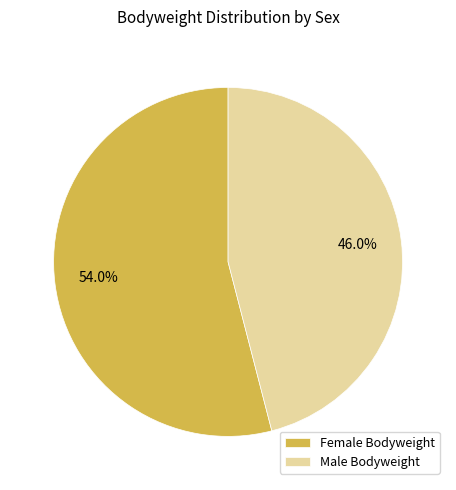

What is the ratio of the value at Male Bodyweight to the value at Female Bodyweight?

0.9